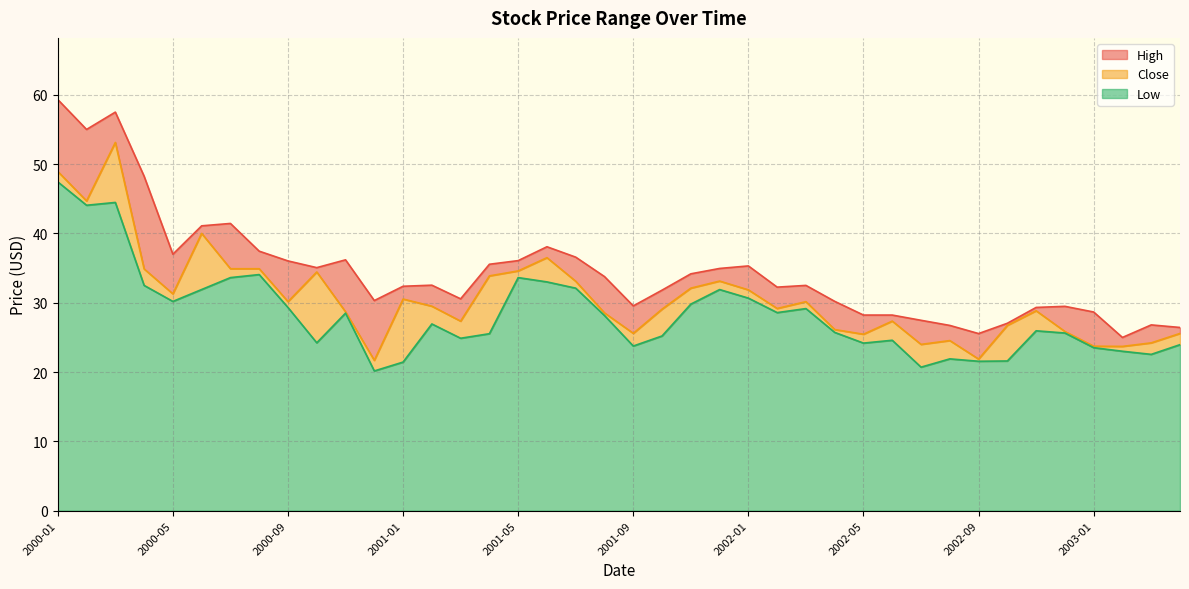

What are all the series names shown in the legend?

High, Close, Low